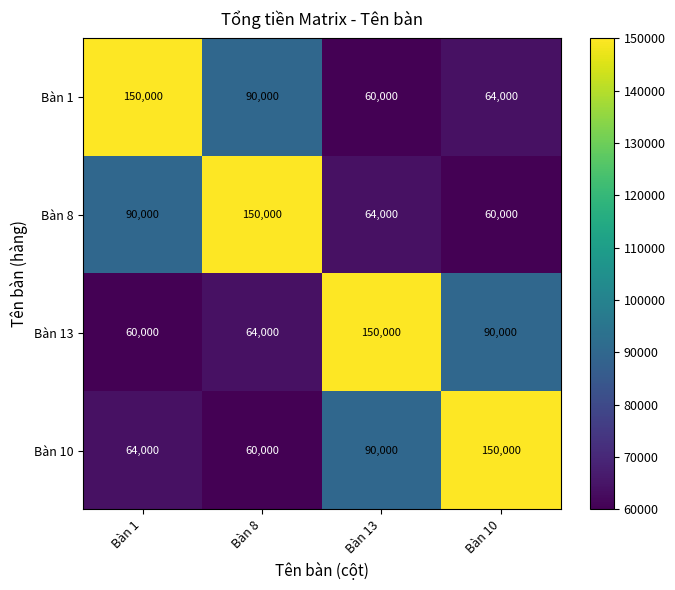

At how many categories does at least one series exceed 72442?

4